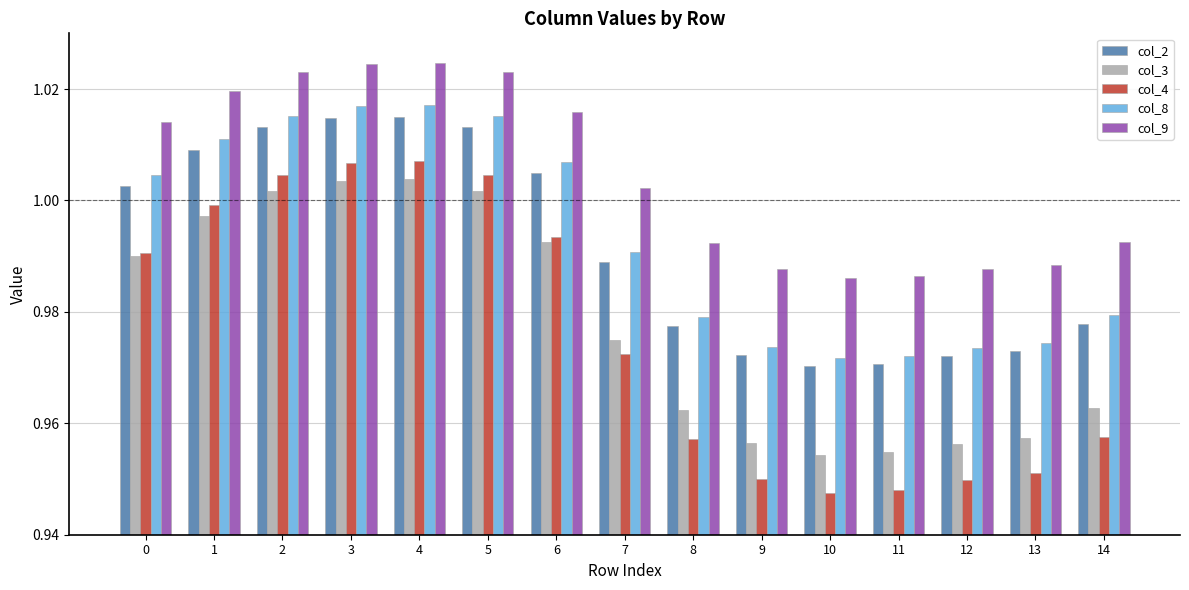

Which series has the widest spread of values?

col_4